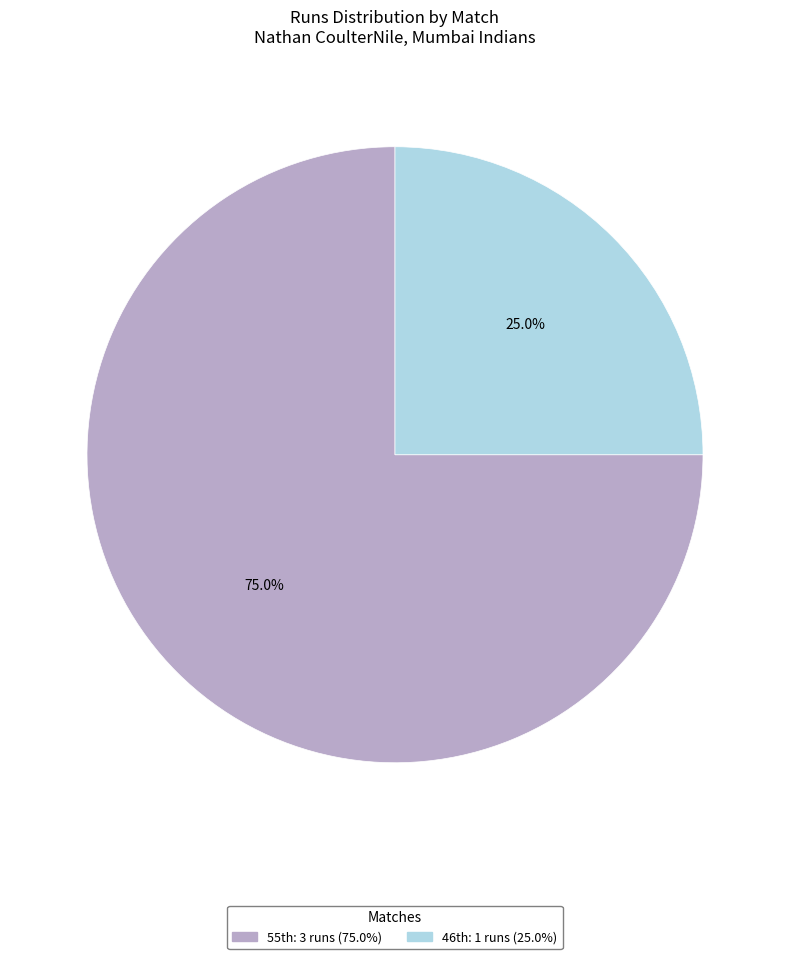

Is there any slice that represents more than half of the pie?

Yes